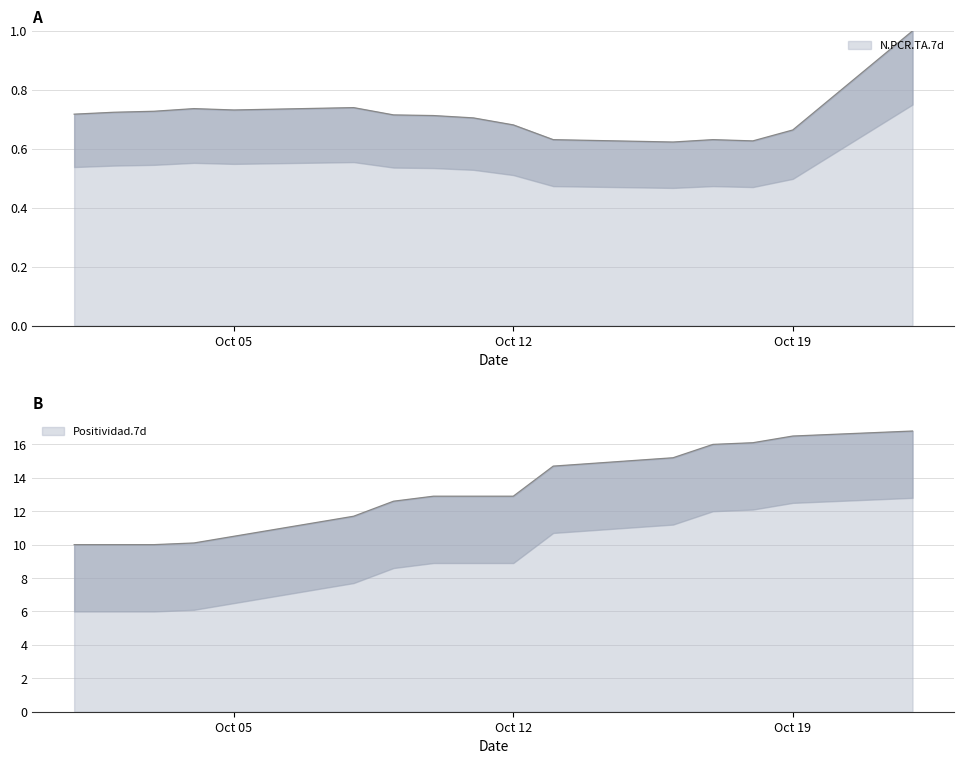

The Positividad.7d series shows 5.6 at 2020-10-04. True or false?

False